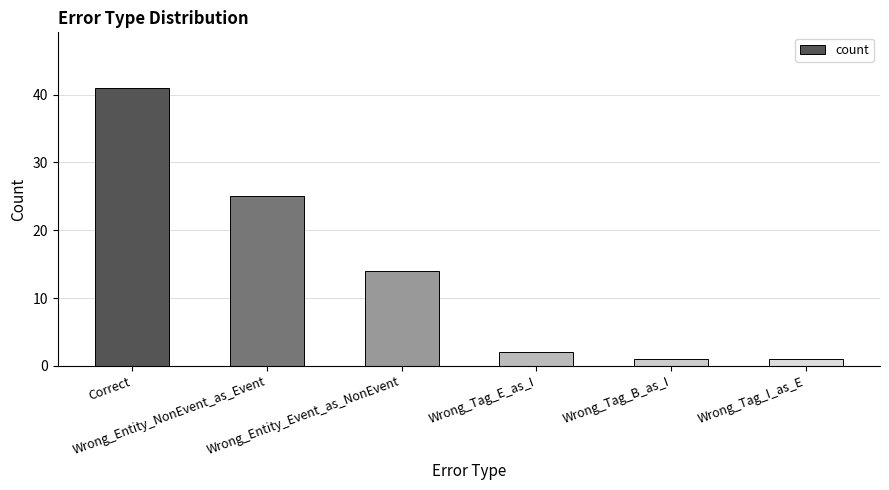

Count the number of data series in this chart.

1